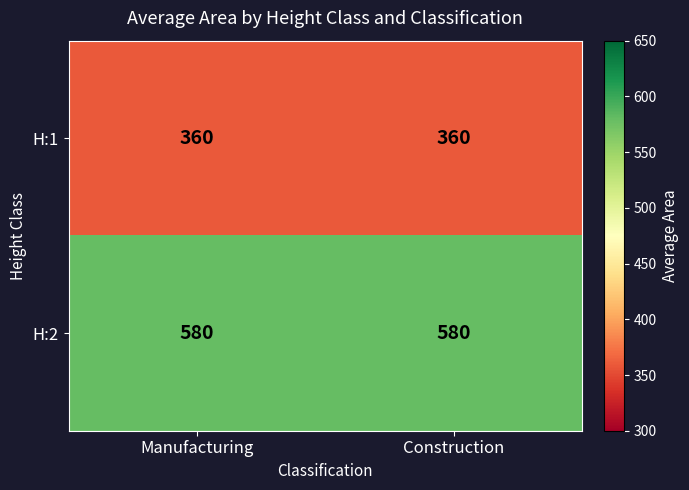

What is the smallest value displayed?

360